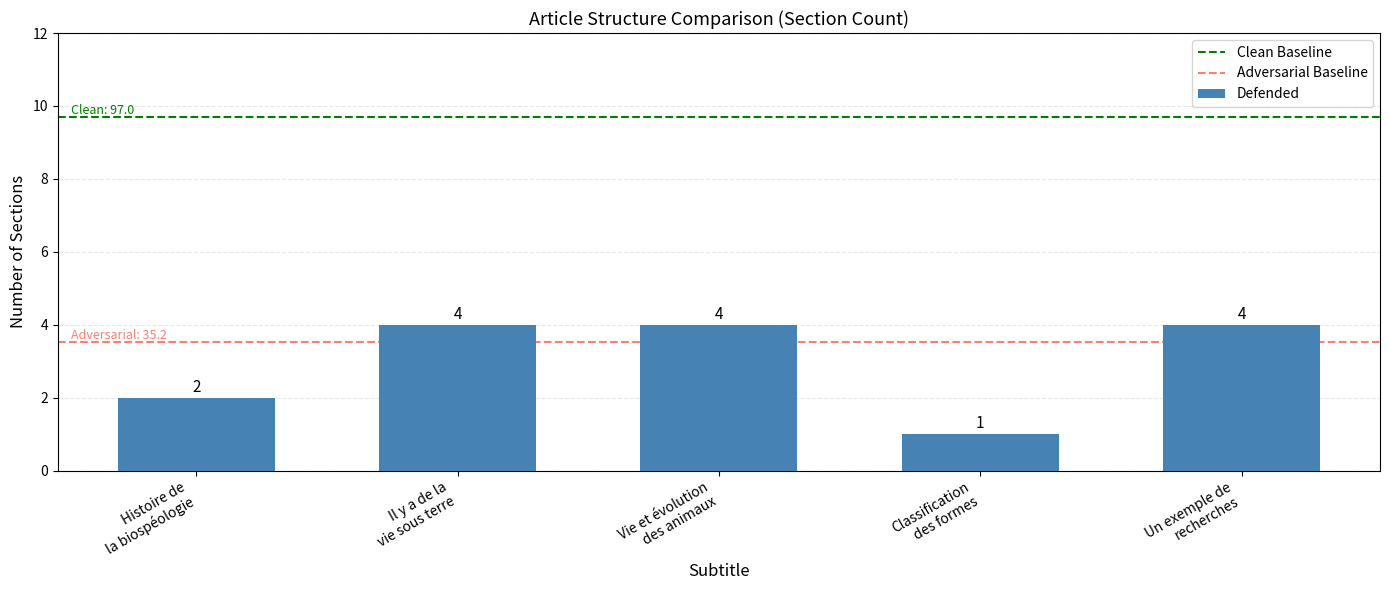

What is the greatest value displayed?

4